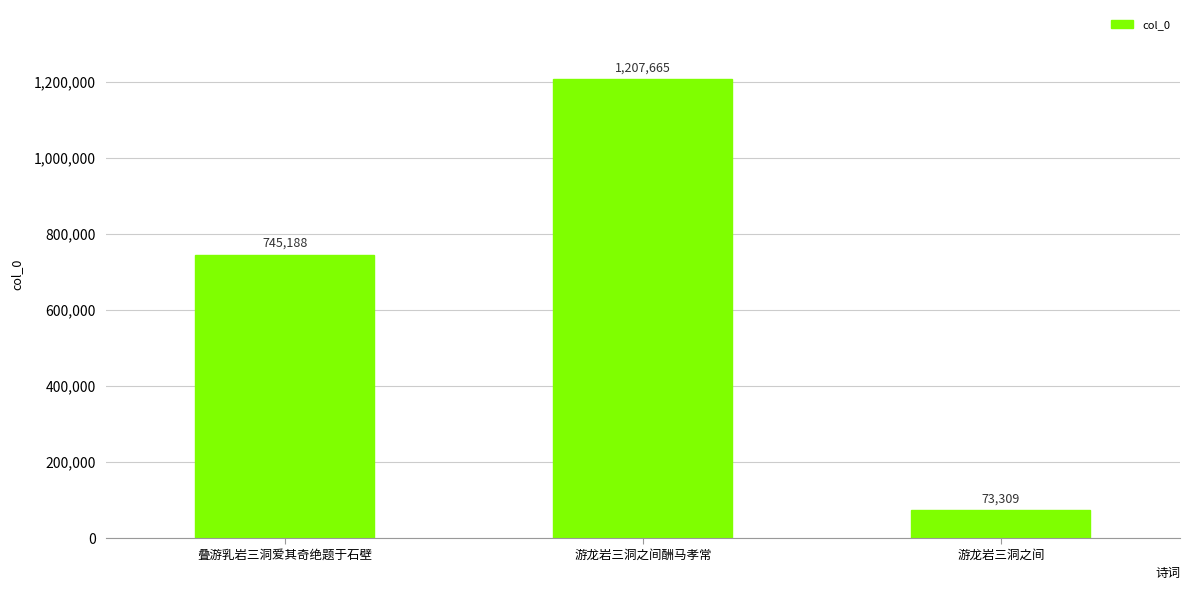

What position from the left is 游龙岩三洞之间酬马孝常?

2